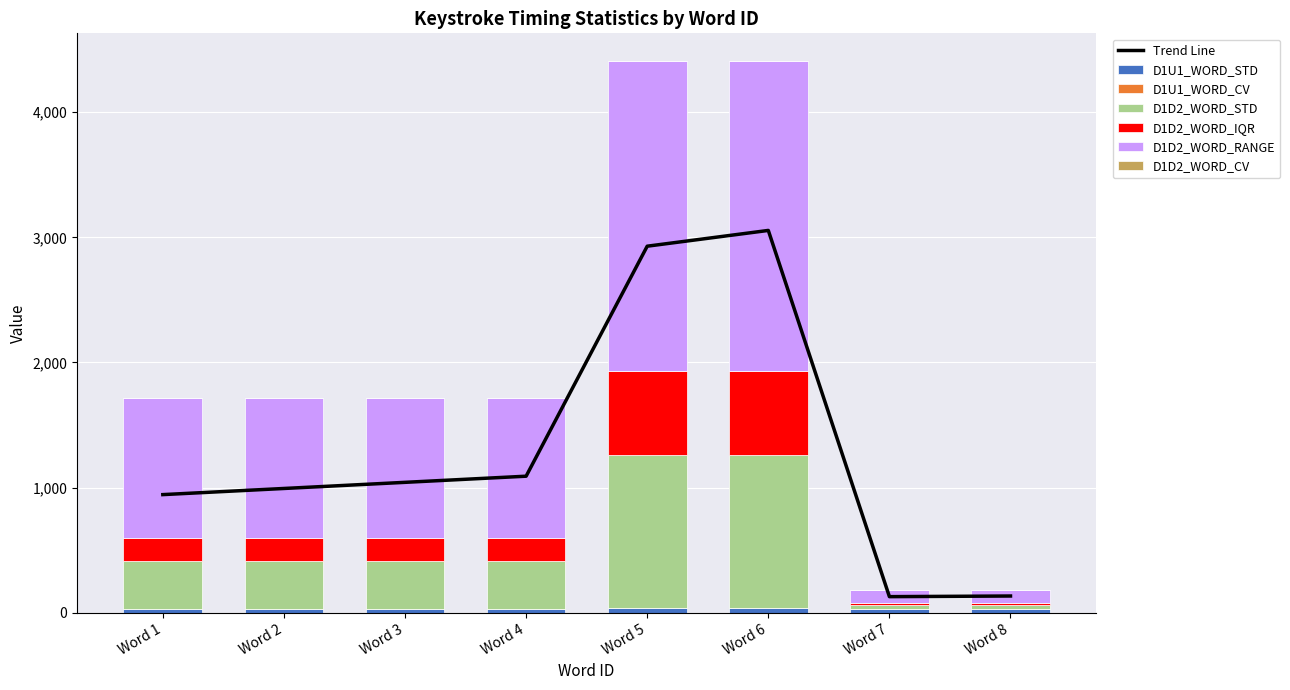

What is the smallest value displayed?

0.2